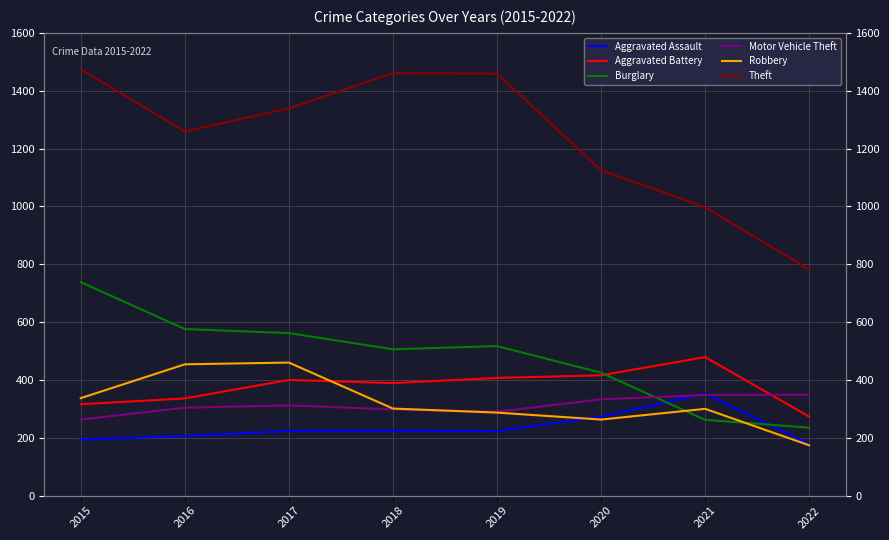

What is the difference between the maximum and minimum values in the Motor Vehicle Theft series?

86